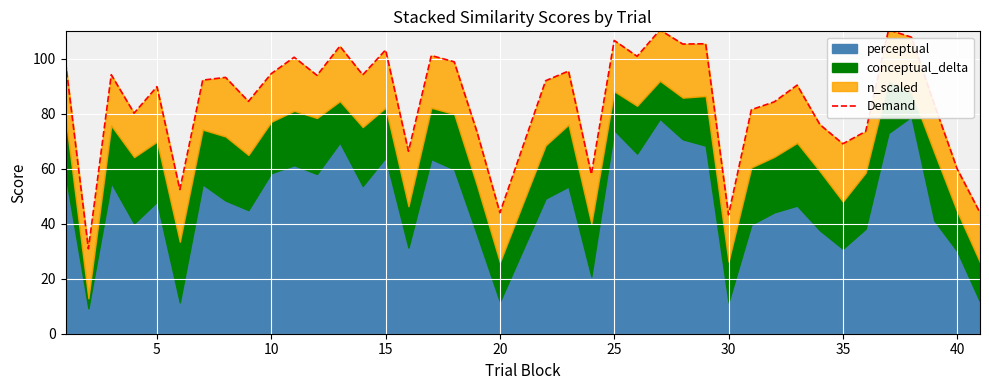

How many points are higher than both their immediate neighbors (excluding endpoints)?

13